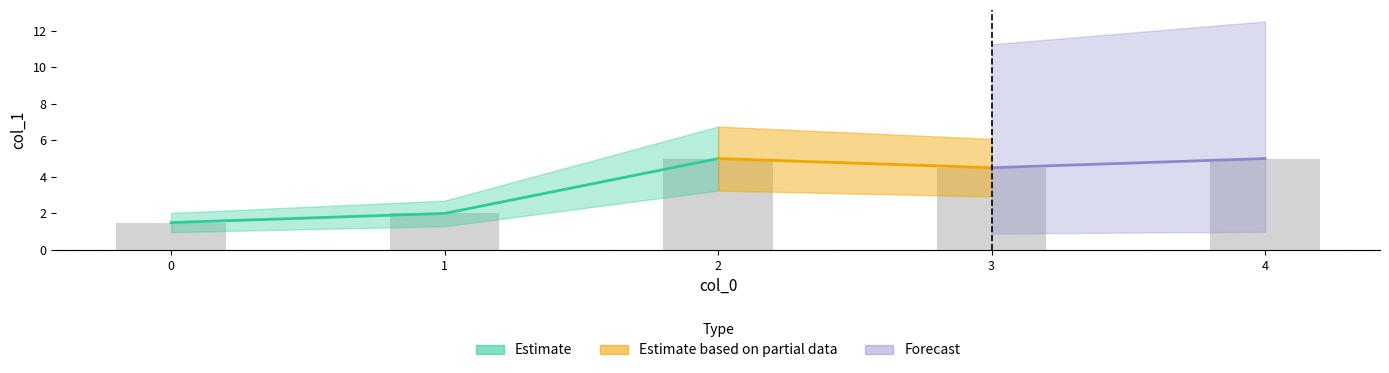

How many values are between 2 and 5?

6